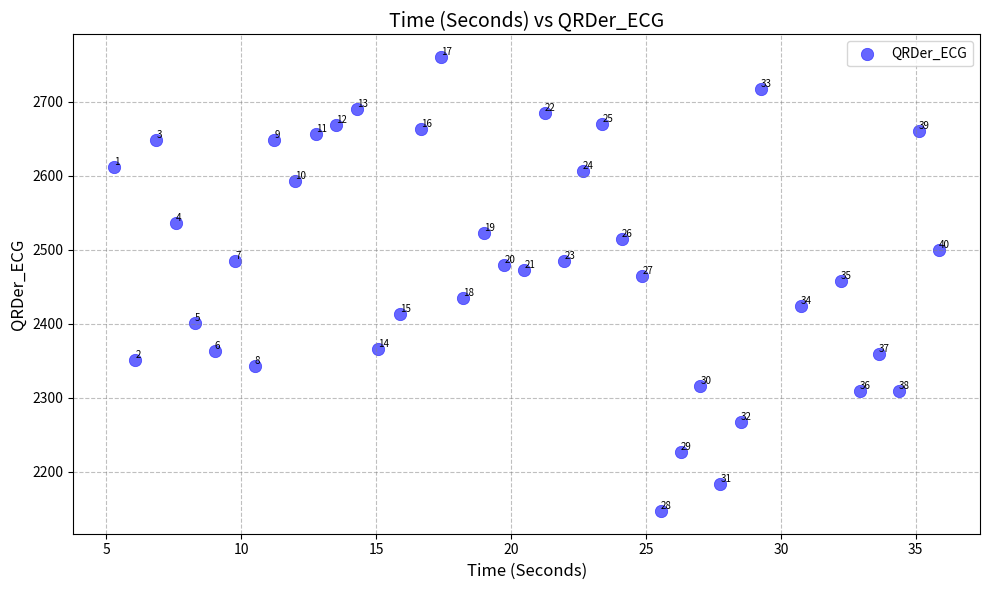

What Y value in the scatter plot is closest to 2453?

2457.3